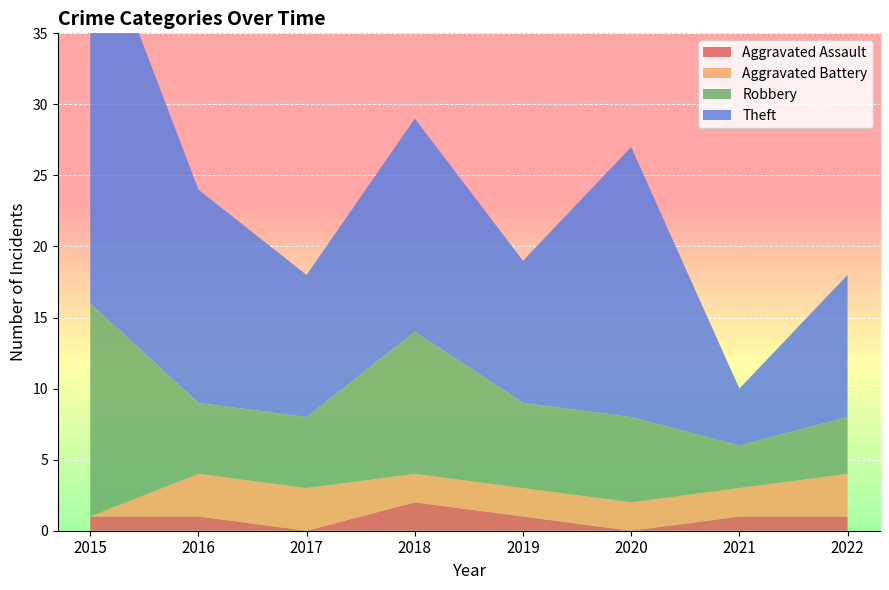

Reading left to right, extract all data points from this chart.

Aggravated Assault: 1	1	0	2	1	0	1	1
Aggravated Battery: 0	3	3	2	2	2	2	3
Robbery: 15	5	5	10	6	6	3	4
Theft: 28	15	10	15	10	19	4	10